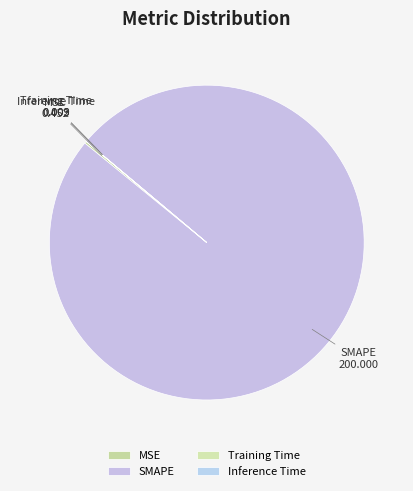

What is the largest slice in the pie chart?

SMAPE